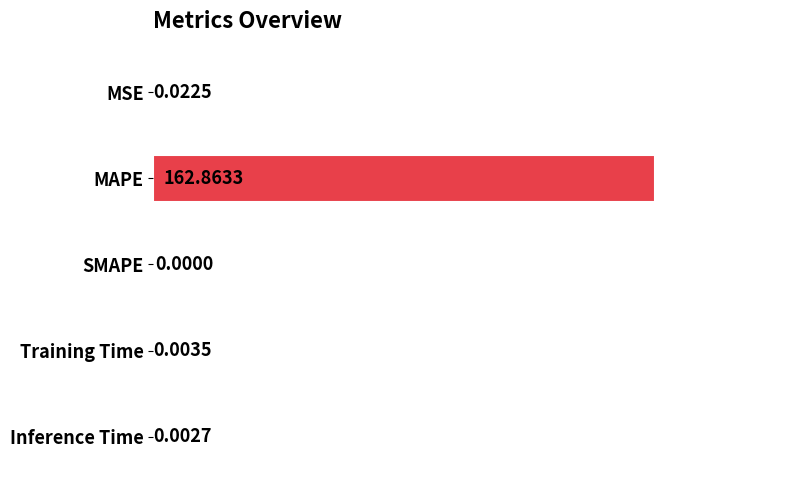

At which category does the chart reach its peak across all series?

MAPE